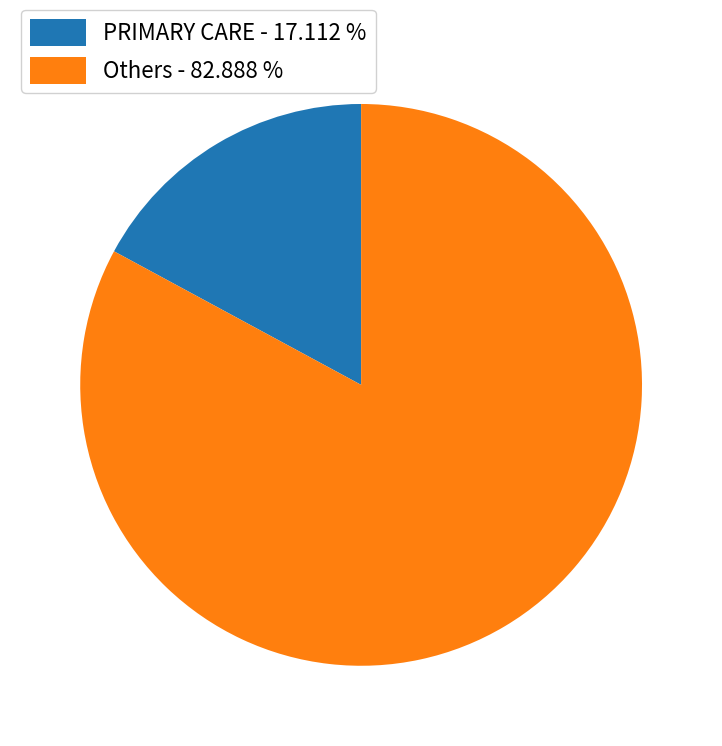

Is the sum of Others - 82.888 % and PRIMARY CARE - 17.112 % greater than half?

Yes